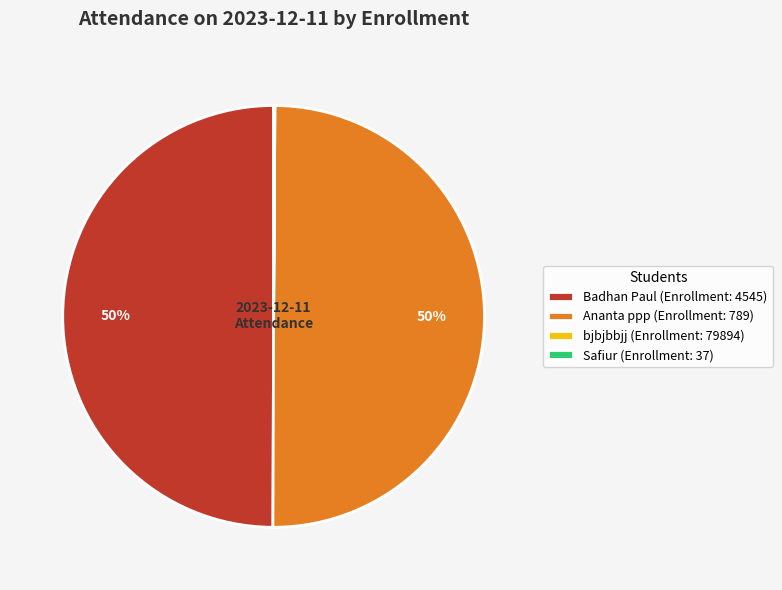

The Ananta ppp (Enrollment: 789) slice represents 50% of the pie. True or false?

True